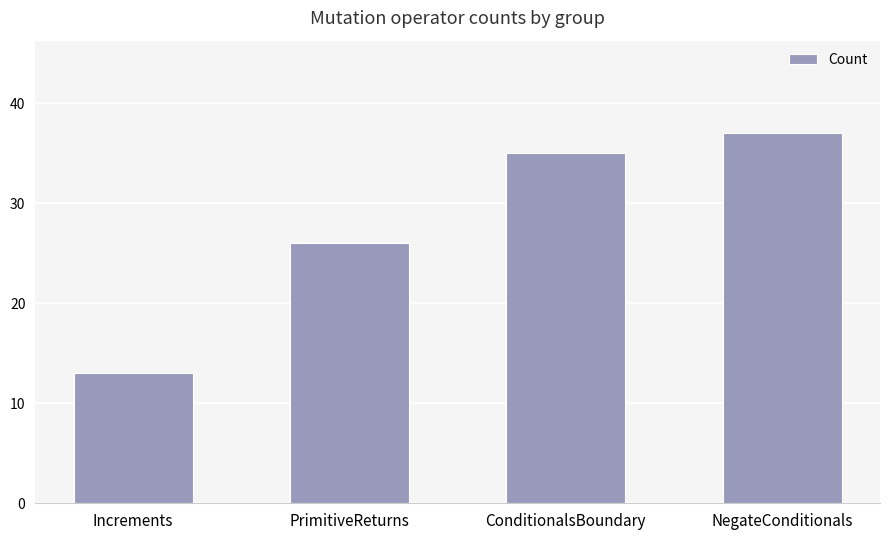

List the labels in order of value, largest first.

NegateConditionals, ConditionalsBoundary, PrimitiveReturns, Increments